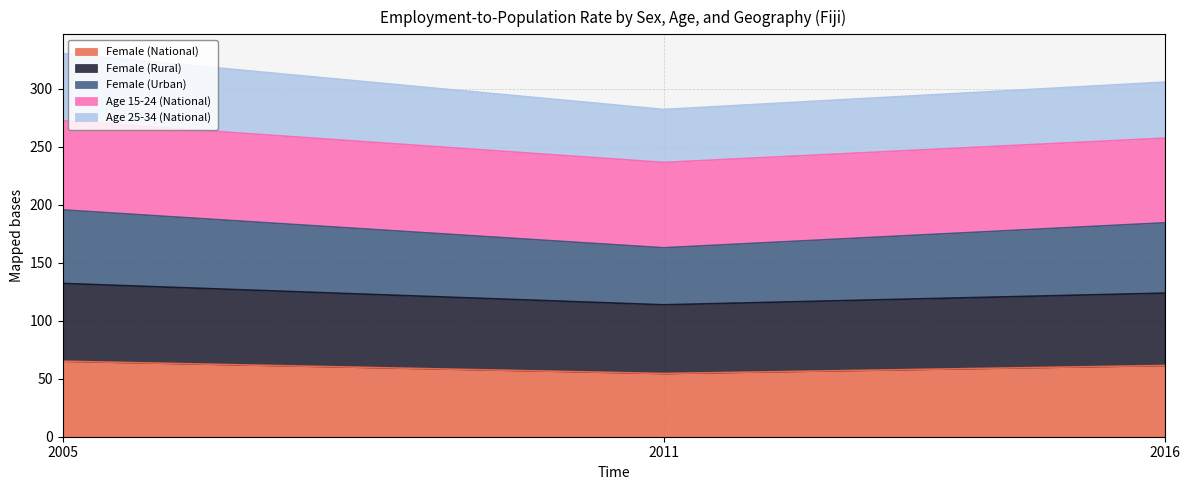

Which category has the lowest value across all series?

2011